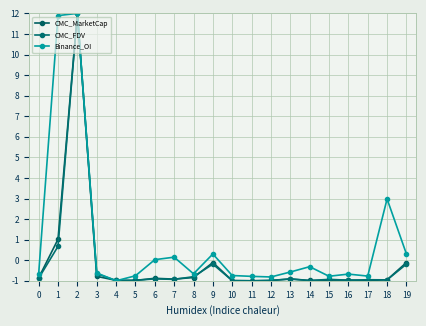

The value of CMC_FDV at 18 is -1.5. True or false?

False